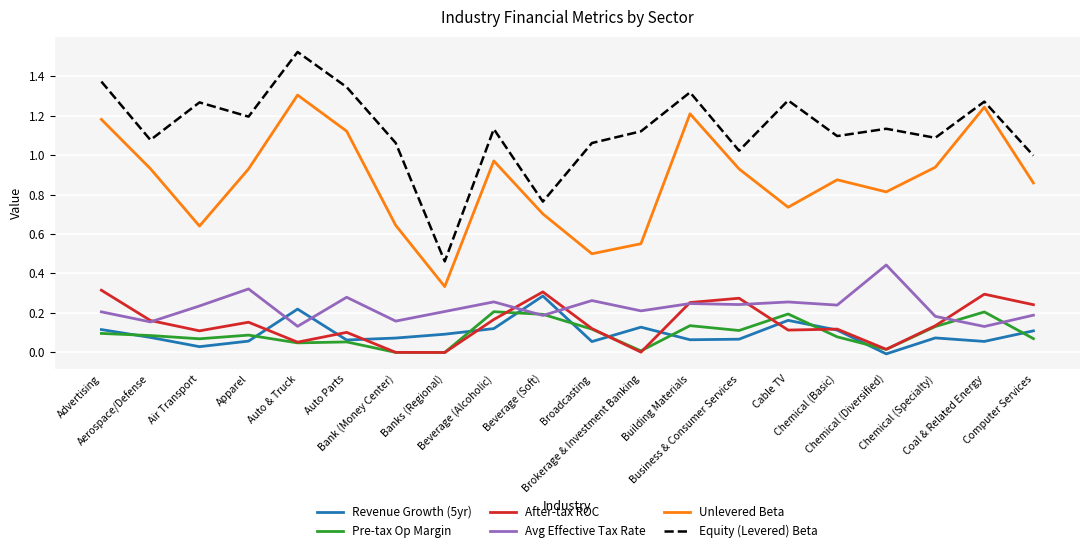

True or false: After-tax ROC and Unlevered Beta cross at least once.

False